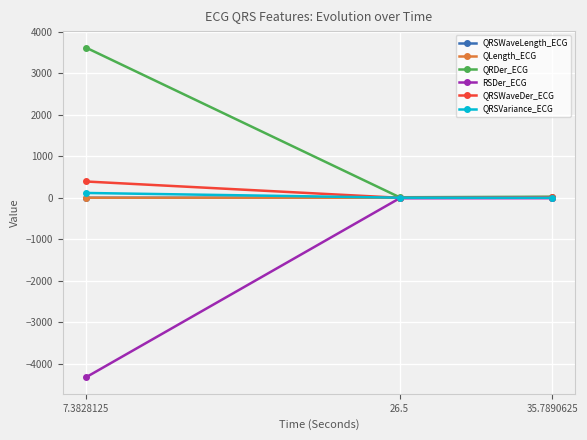

Which series has the widest spread of values?

RSDer_ECG